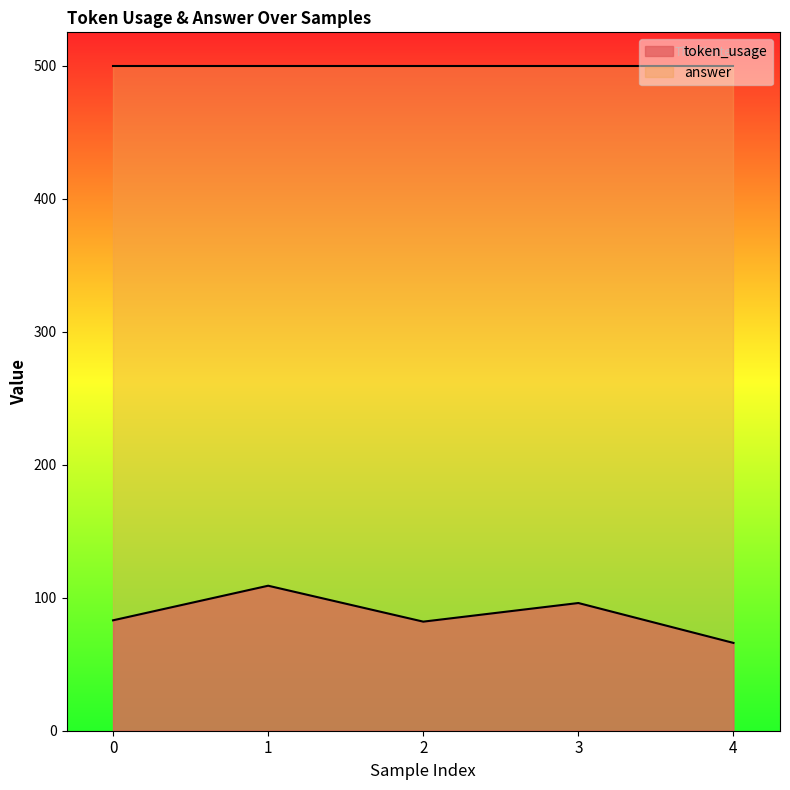

The value at 4 is 66. True or false?

True